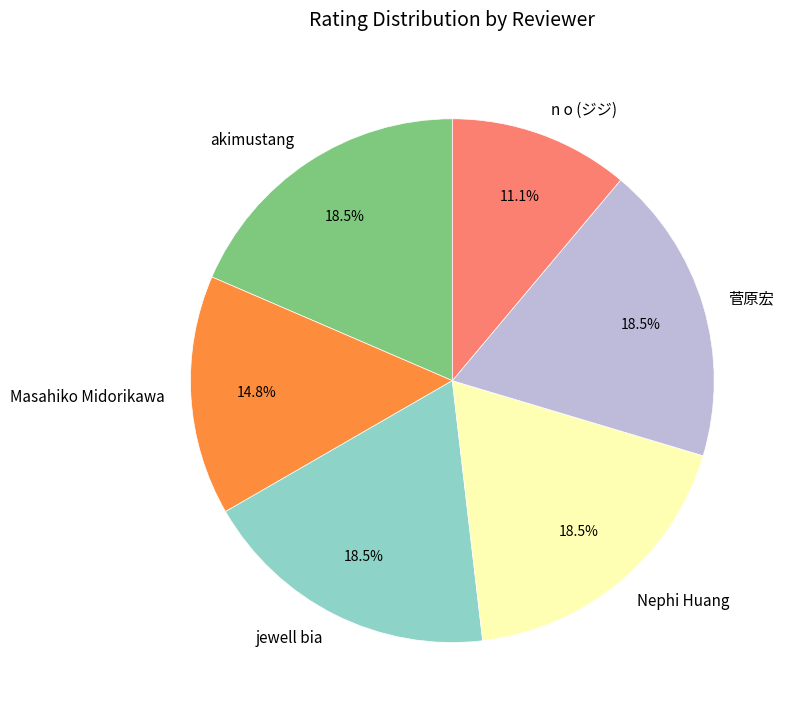

How many segments does this pie chart have?

6